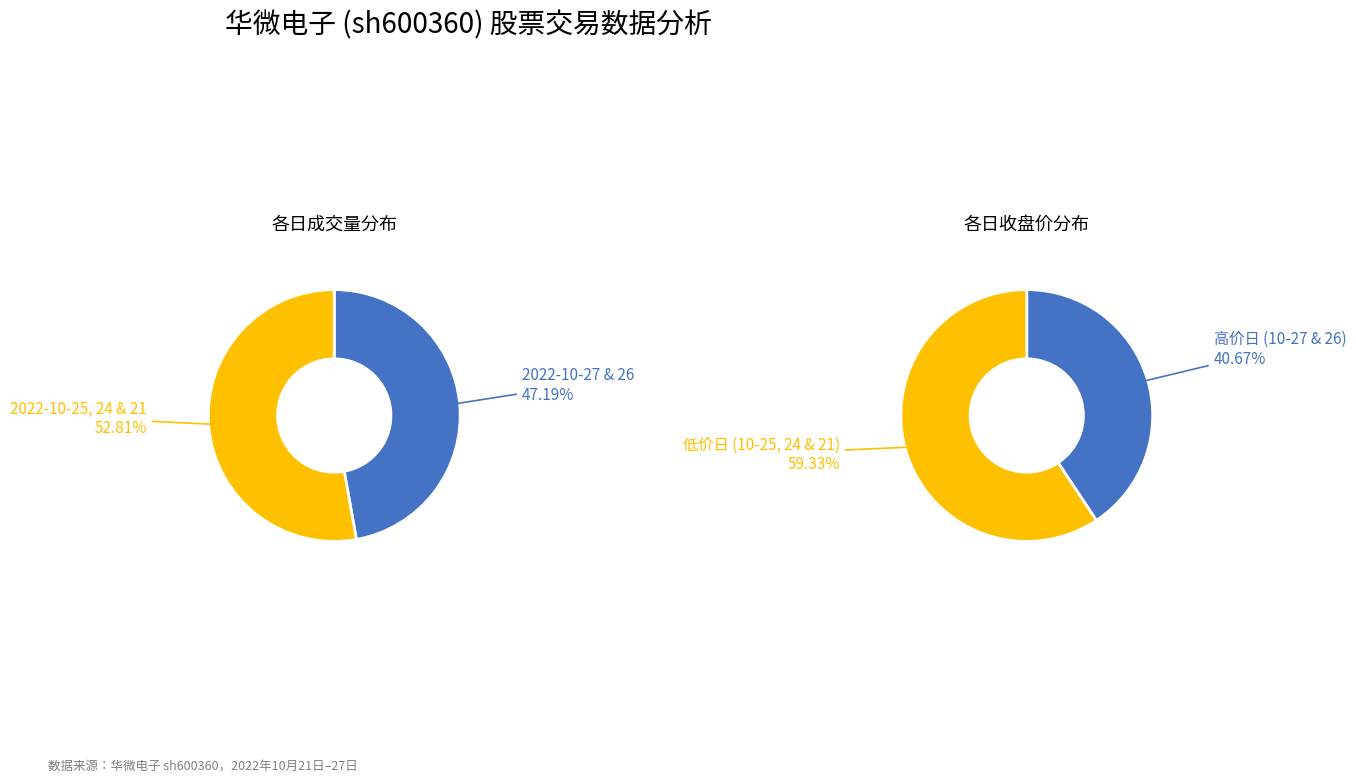

Does 2022-10-24 represent more than half of the total?

No